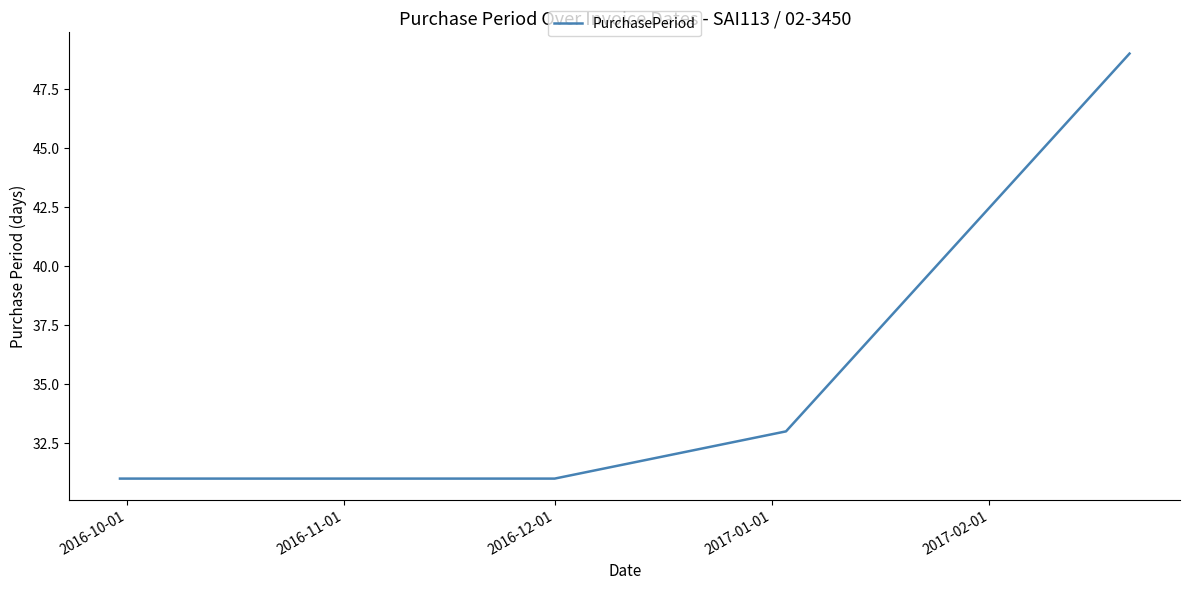

What is the difference between the second highest and second lowest values?

2